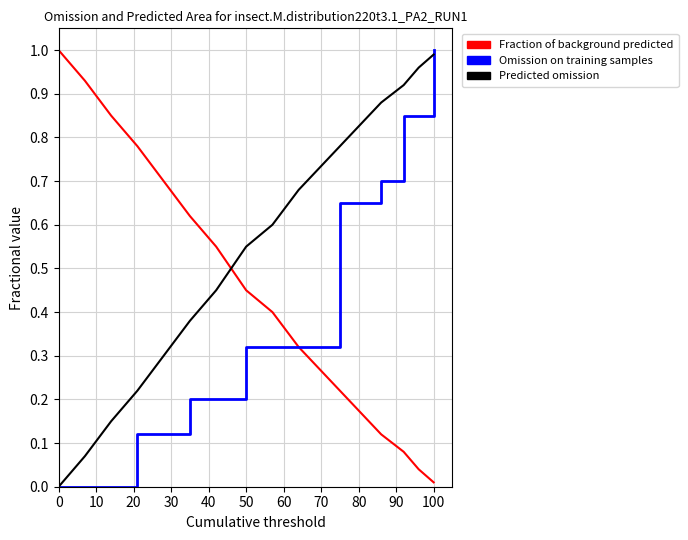

Which series ends up on top after the final intersection of Predicted omission and Fraction of background predicted?

Predicted omission